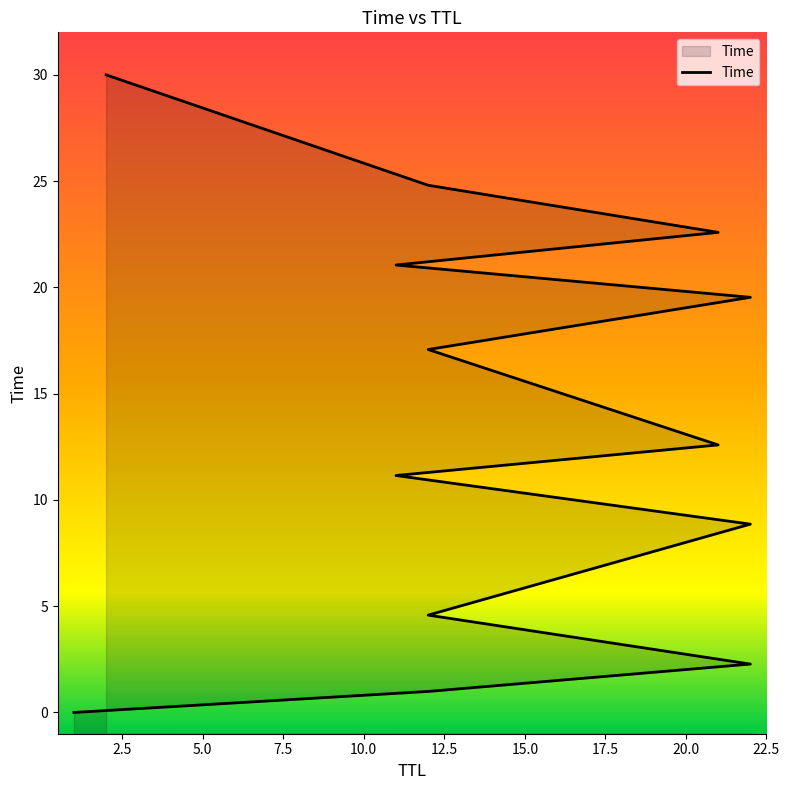

How many series are shown in this chart?

1